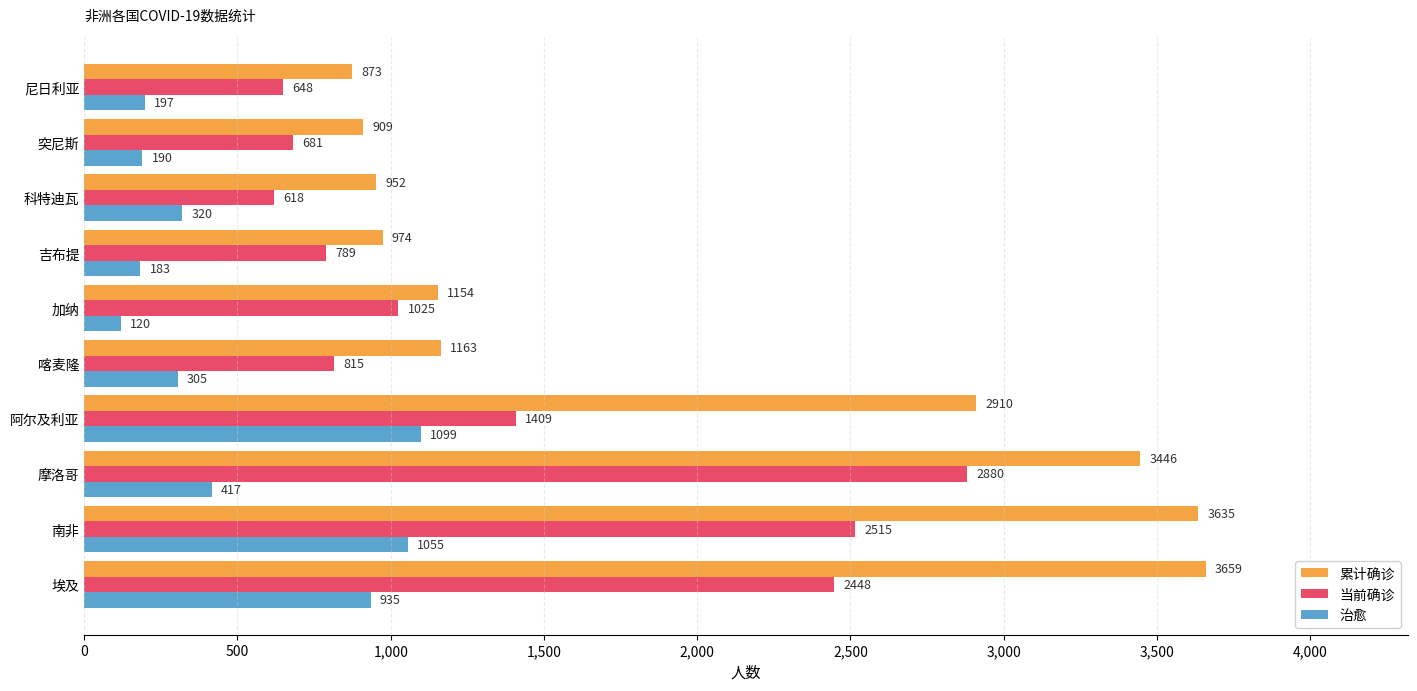

Count the number of data series in this chart.

3